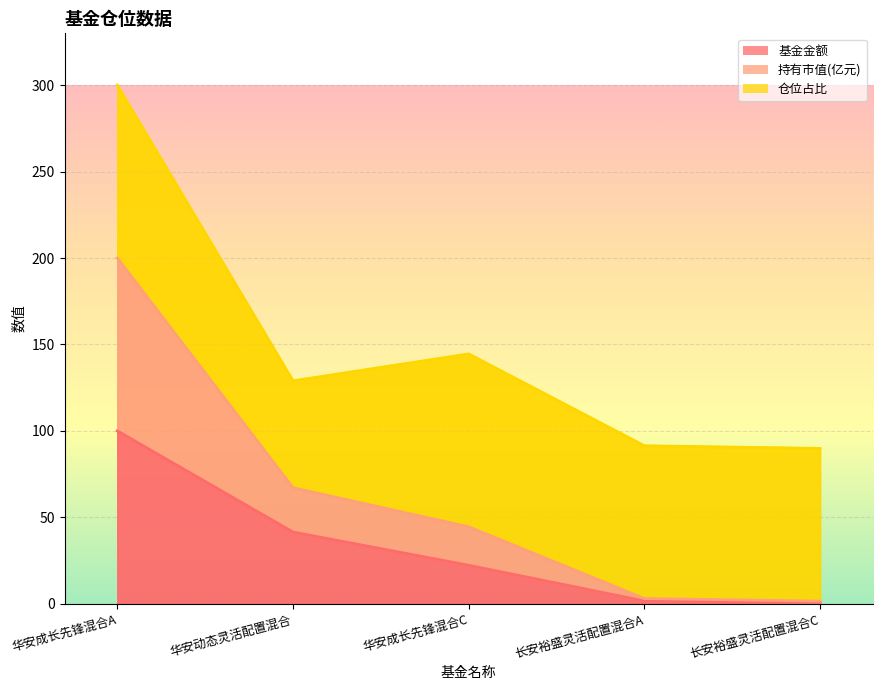

Is the value of 持有市值(亿元) at 华安动态灵活配置混合 greater than the value of 基金金额 at 华安成长先锋混合A?

No